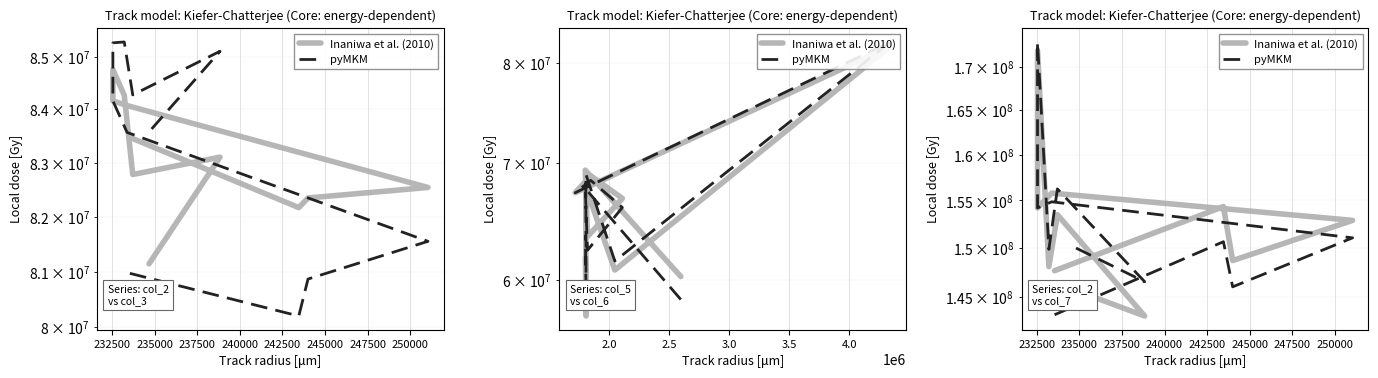

Is it true that pyMKM equals 223071909.2 at 250000?

False